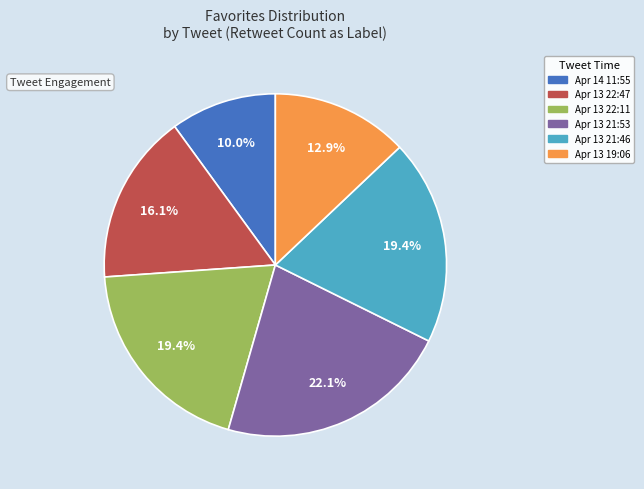

How many slices are in this pie chart?

6